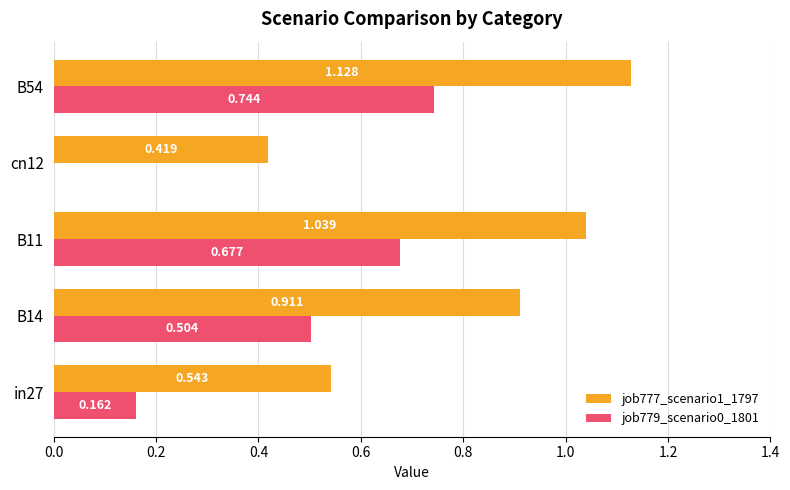

How many categories are shown in the chart?

5